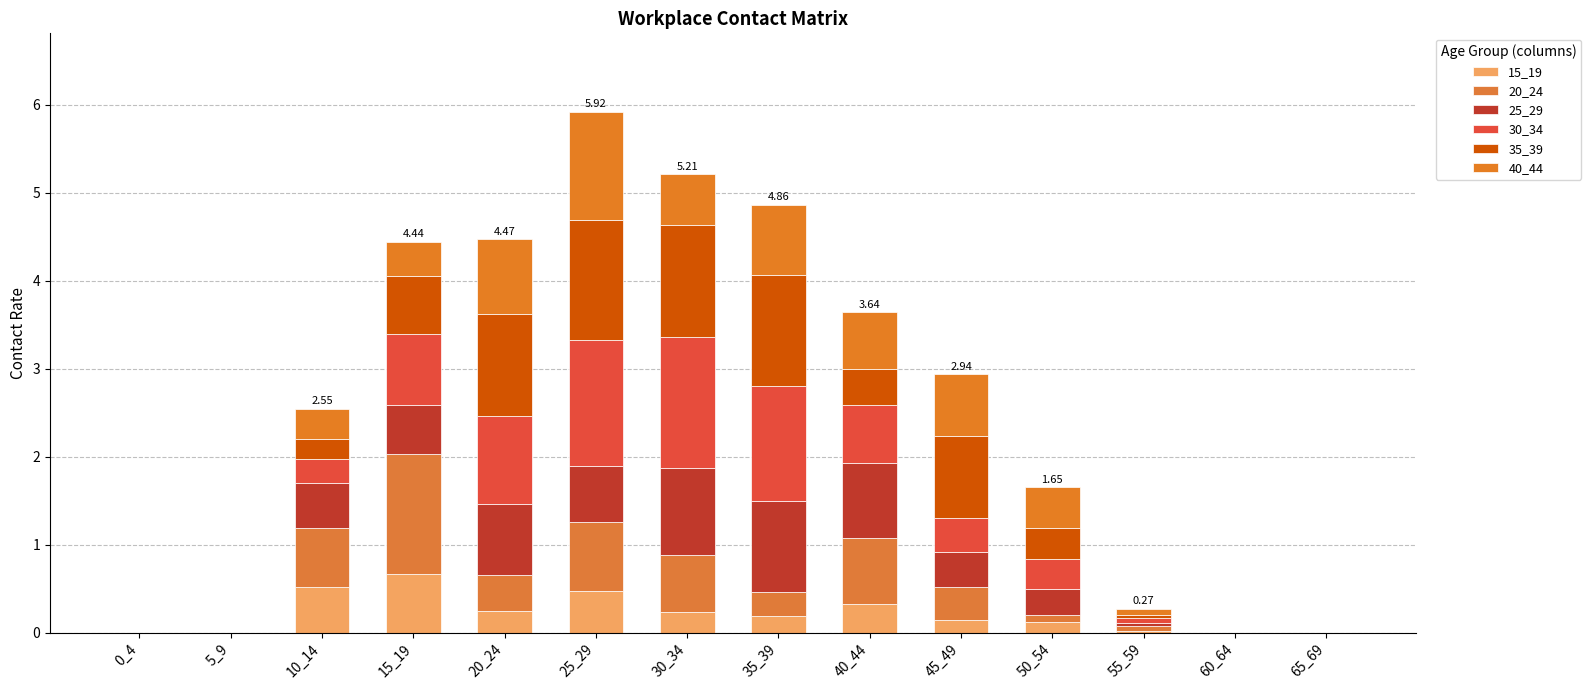

Is it true that 35_39 equals 0.9 at 15_19?

False